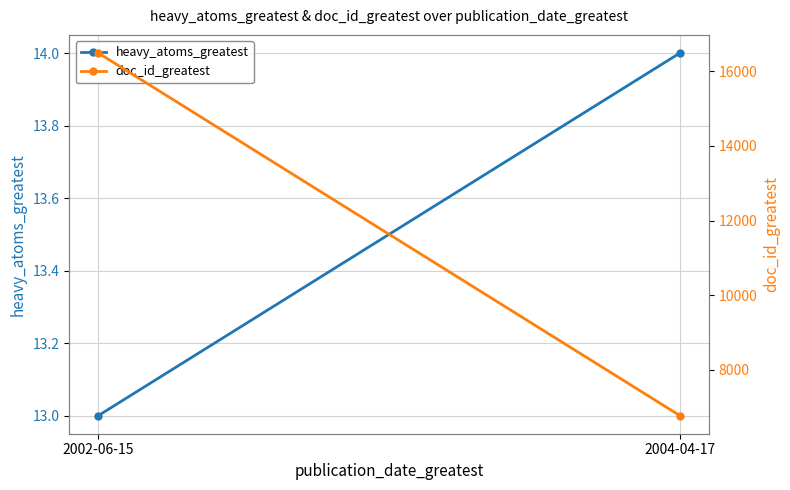

What is the total value across all series at 2004-04-17?

6788